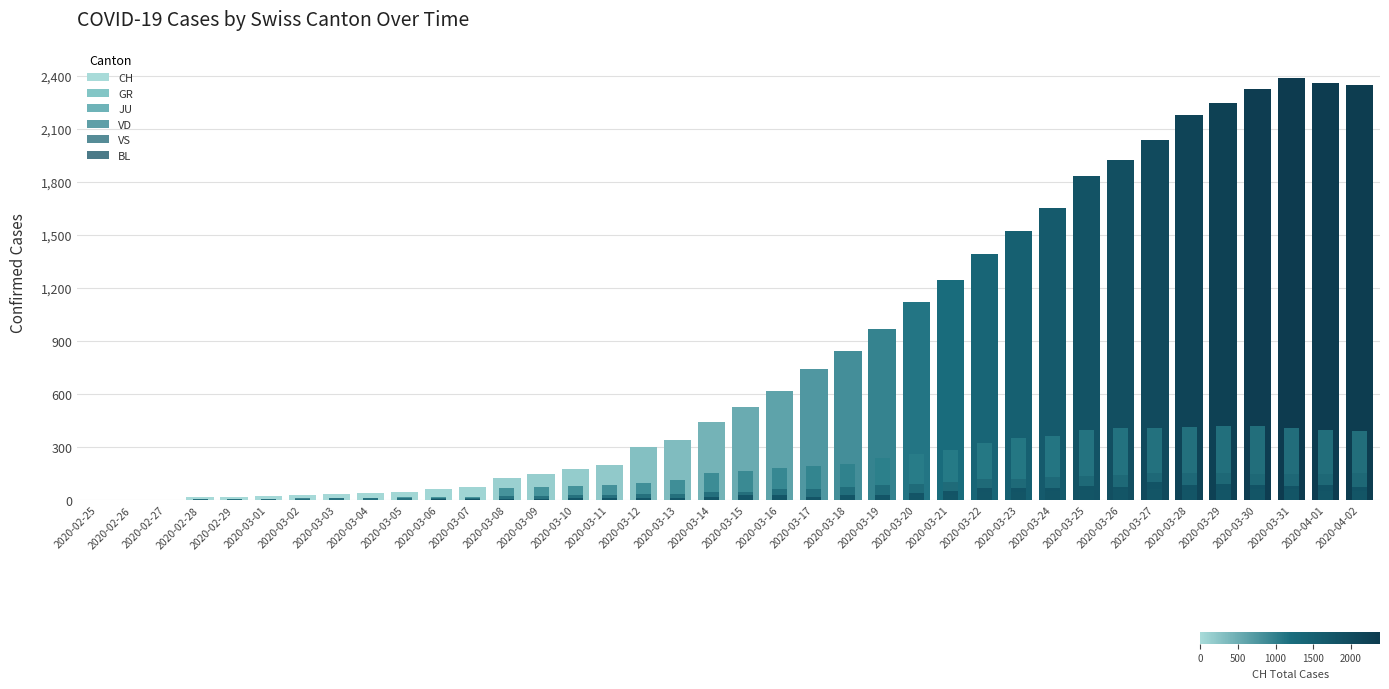

Which label corresponds to the largest value in the chart?

2020-03-31